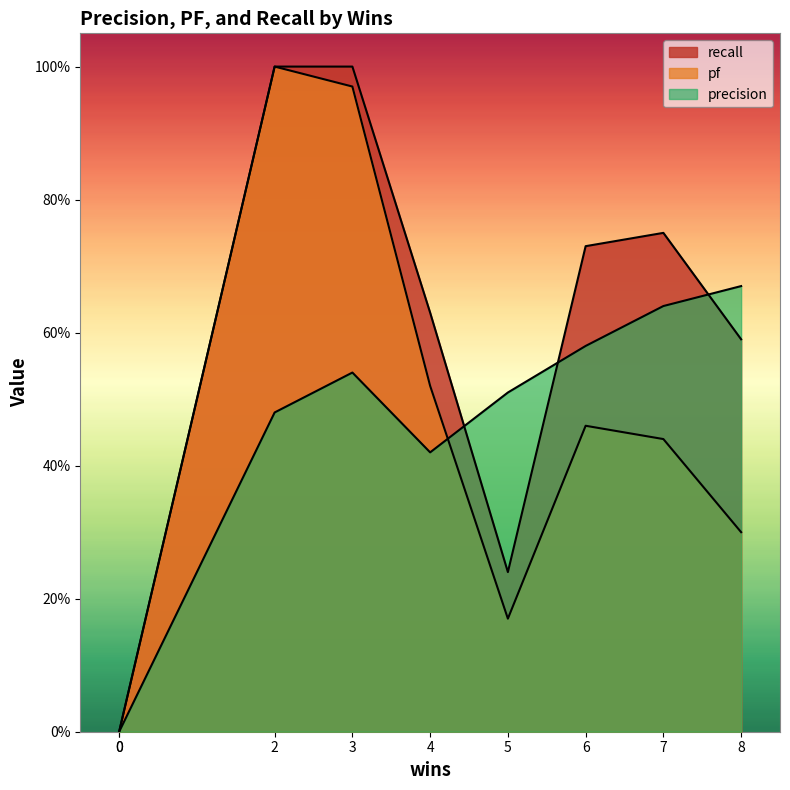

How many lines are shown in the chart?

3